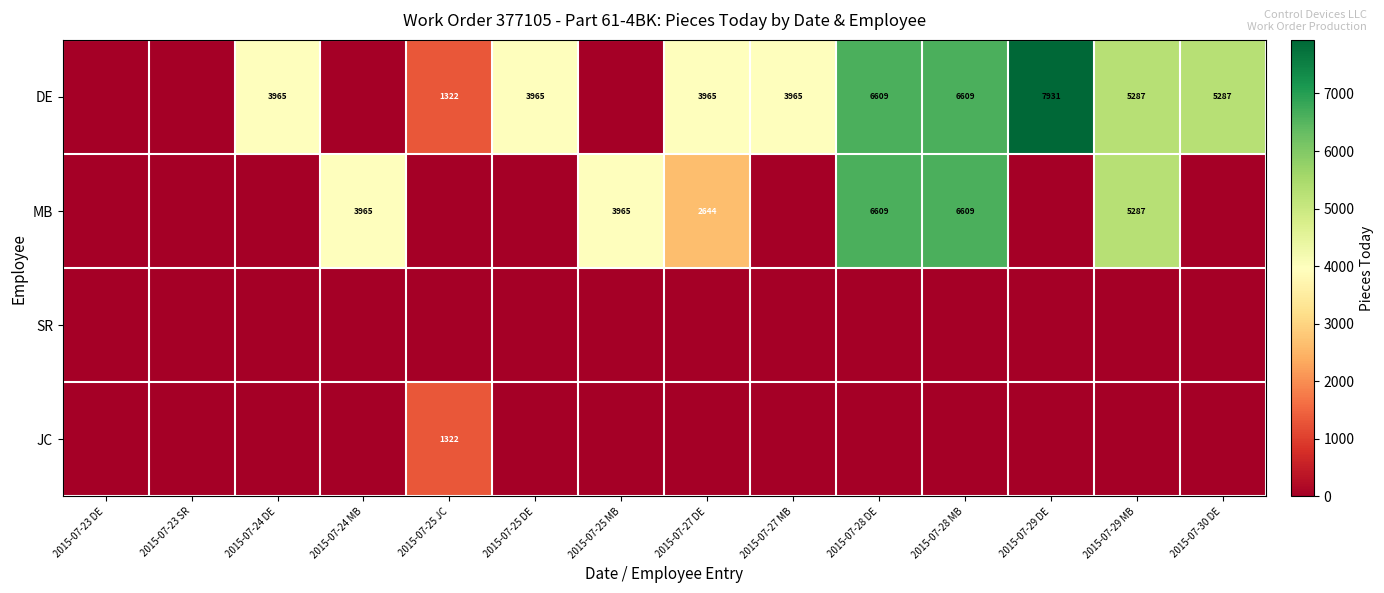

Which label corresponds to the largest value in the chart?

2015-07-29 DE